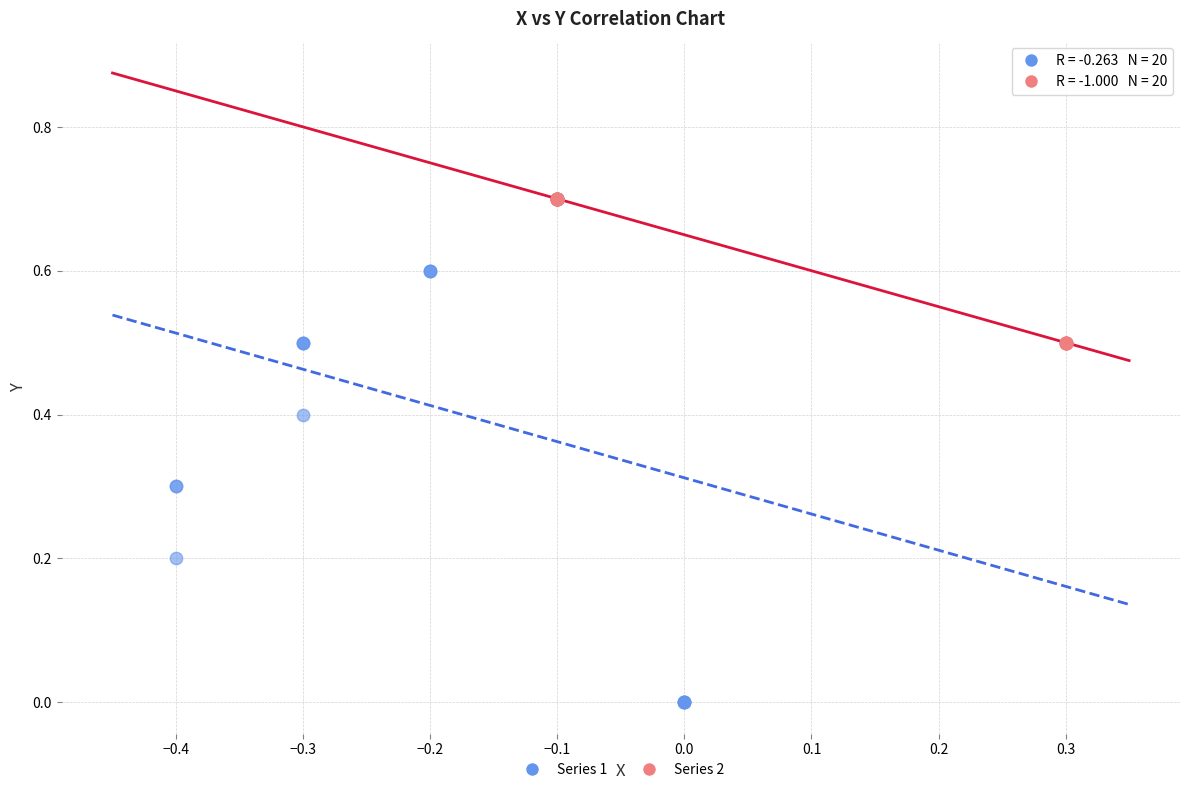

Which series reaches the minimum Y coordinate?

Series 1